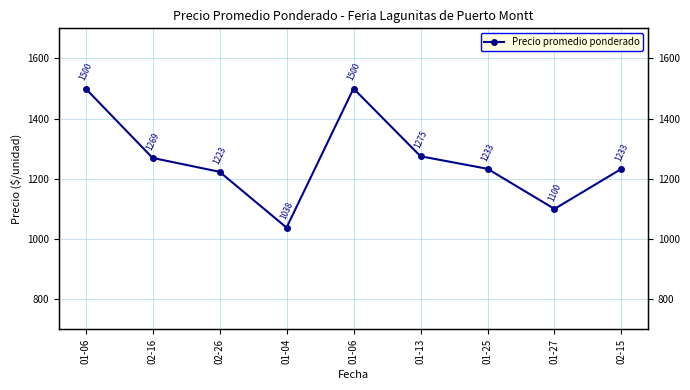

Approximately how many times larger is the value at 01-25 compared to 01-06?

0.8